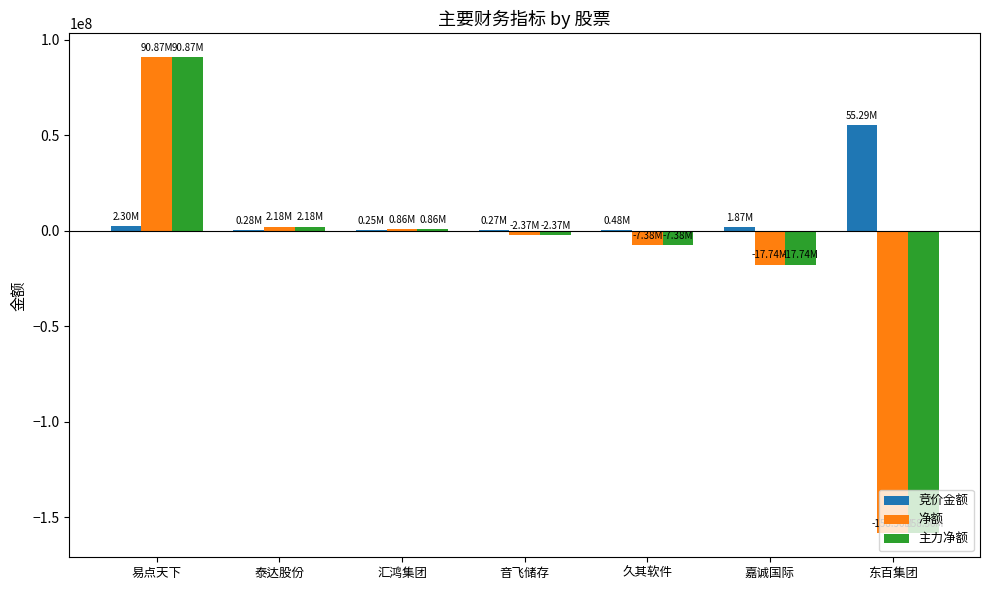

Is the value of 主力净额 at 嘉诚国际 greater than the value of 竞价金额 at 易点天下?

No